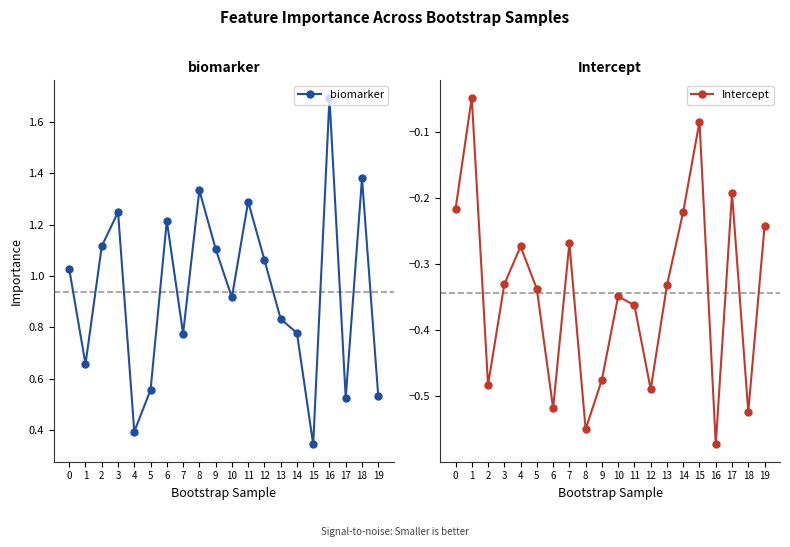

Reading left to right, extract all data points from this chart.

biomarker: 1.0	0.7	1.1	1.2	0.4	0.6	1.2	0.8	1.3	1.1	0.9	1.3	1.1	0.8	0.8	0.3	1.7	0.5	1.4	0.5
Intercept: -0.2	-0.0	-0.5	-0.3	-0.3	-0.3	-0.5	-0.3	-0.6	-0.5	-0.3	-0.4	-0.5	-0.3	-0.2	-0.1	-0.6	-0.2	-0.5	-0.2